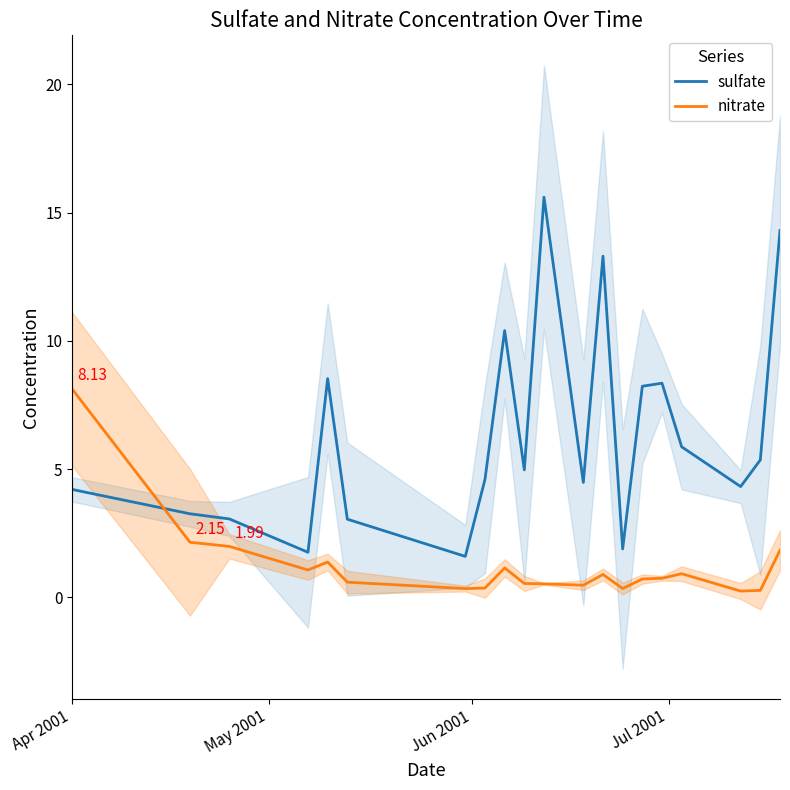

What are all the series names shown in the legend?

sulfate, nitrate